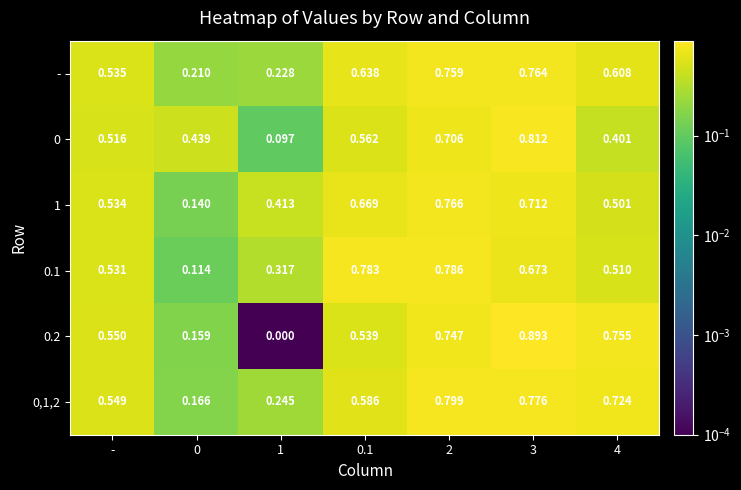

Is the value of - at 1 greater than the value of 0,1,2 at -?

No